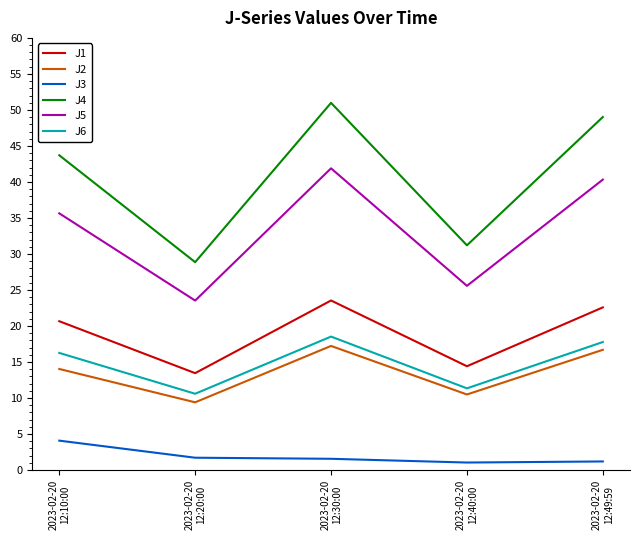

What is the greatest value displayed?

51.0